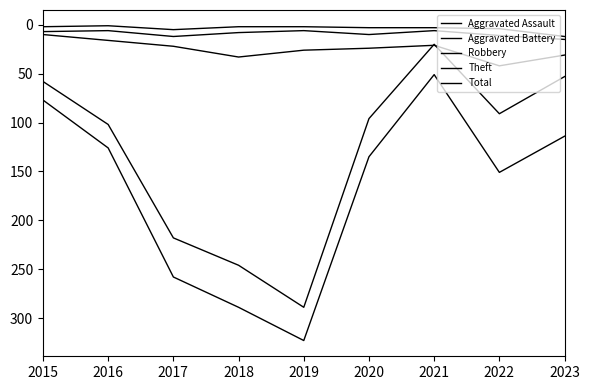

Count the number of data series in this chart.

5